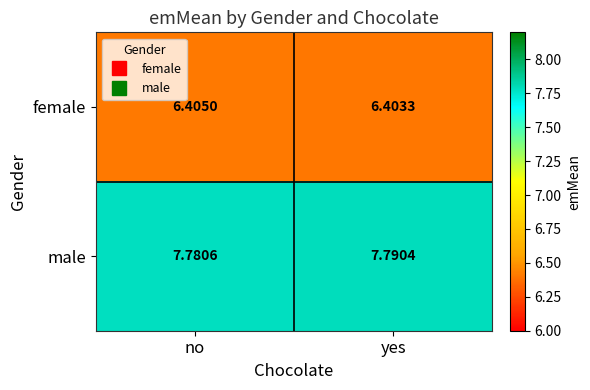

Is the value of female at yes greater than the value of male at yes?

No